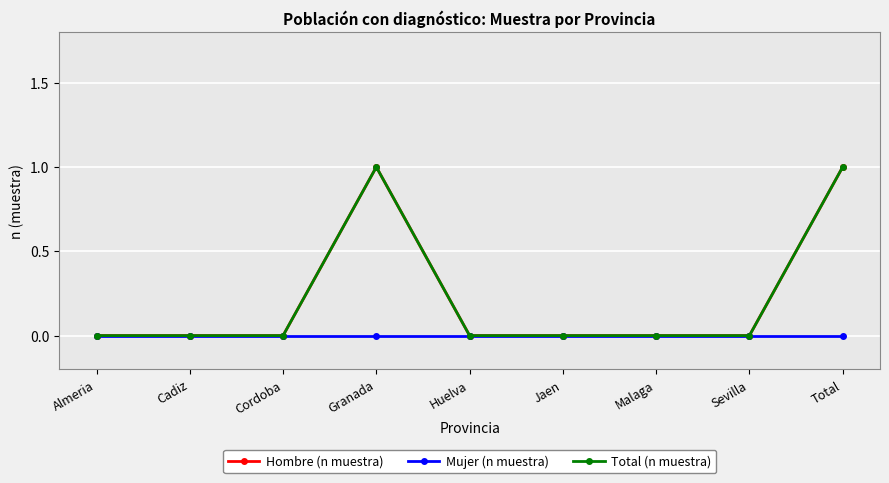

How many positive values does the Hombre (n muestra) series have?

2